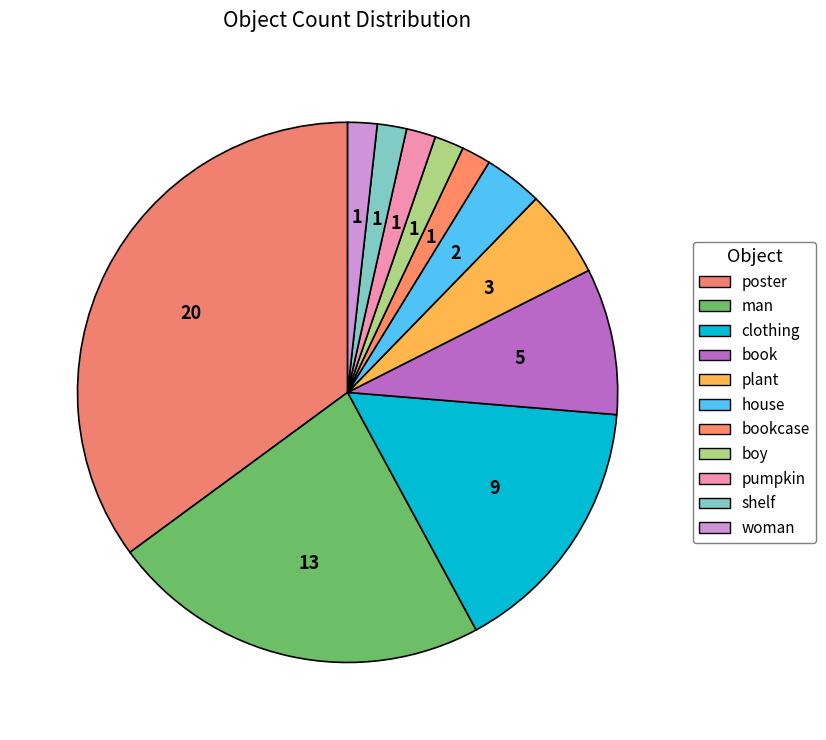

How many slices are in this pie chart?

11